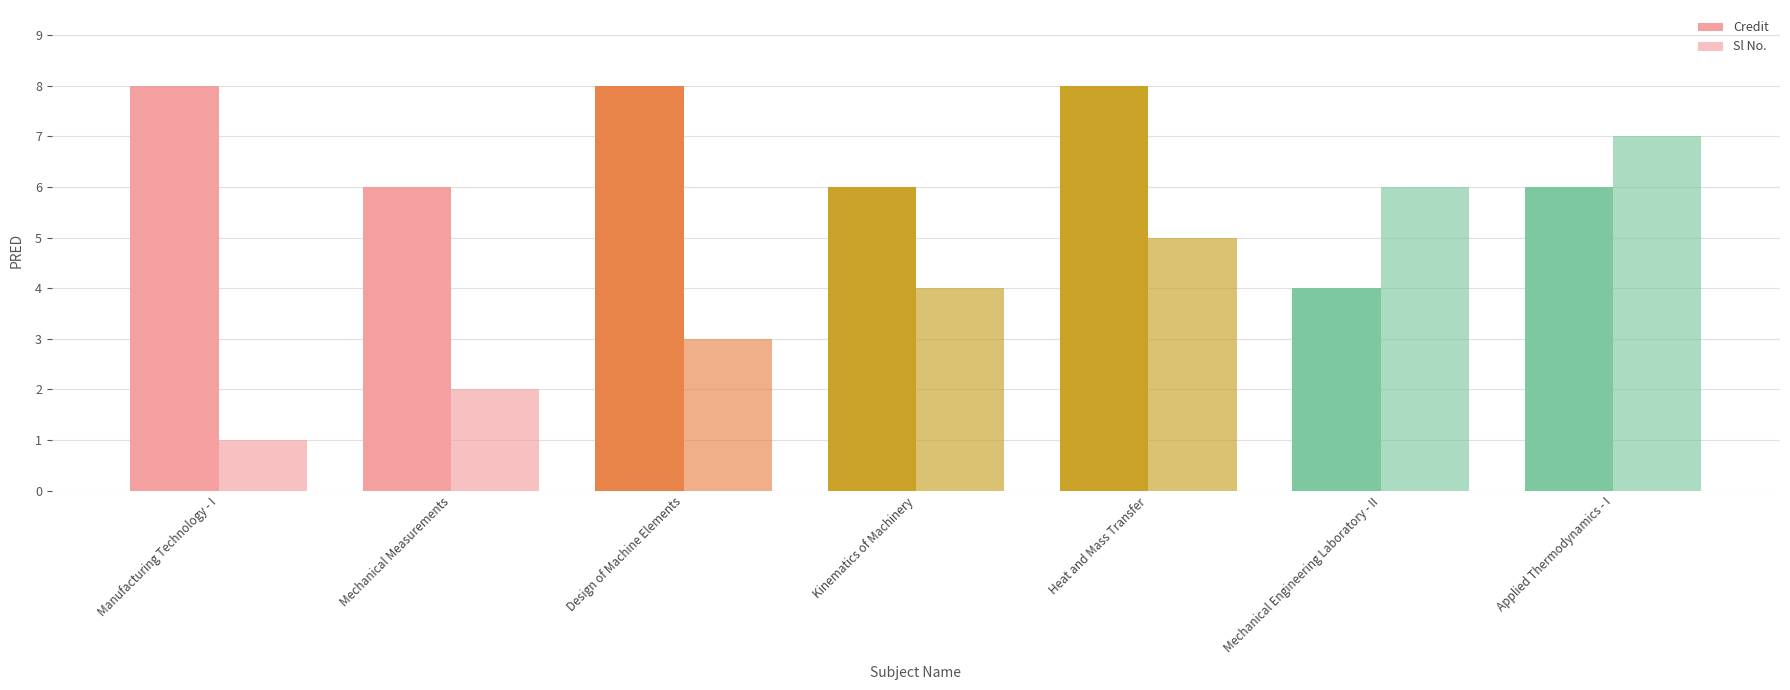

At which category does the chart reach its minimum across all series?

Manufacturing Technology - I